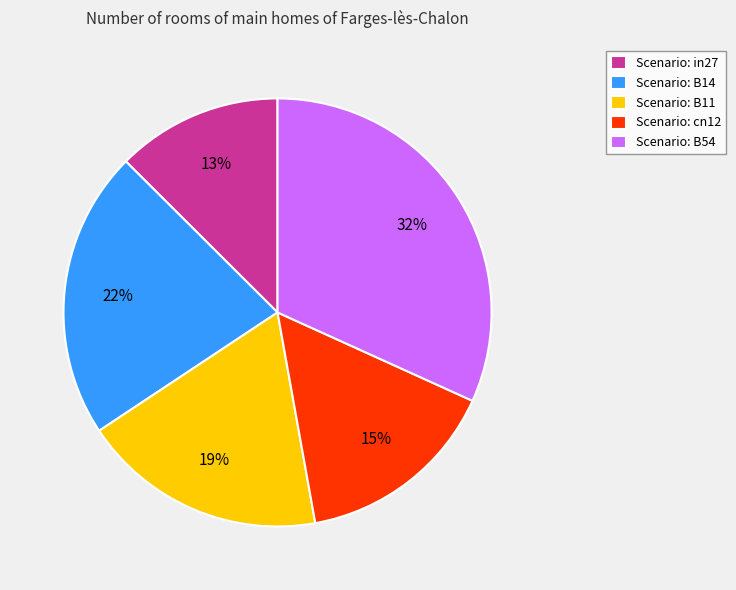

Combined, do Scenario: cn12 and Scenario: B11 account for over 50%?

No